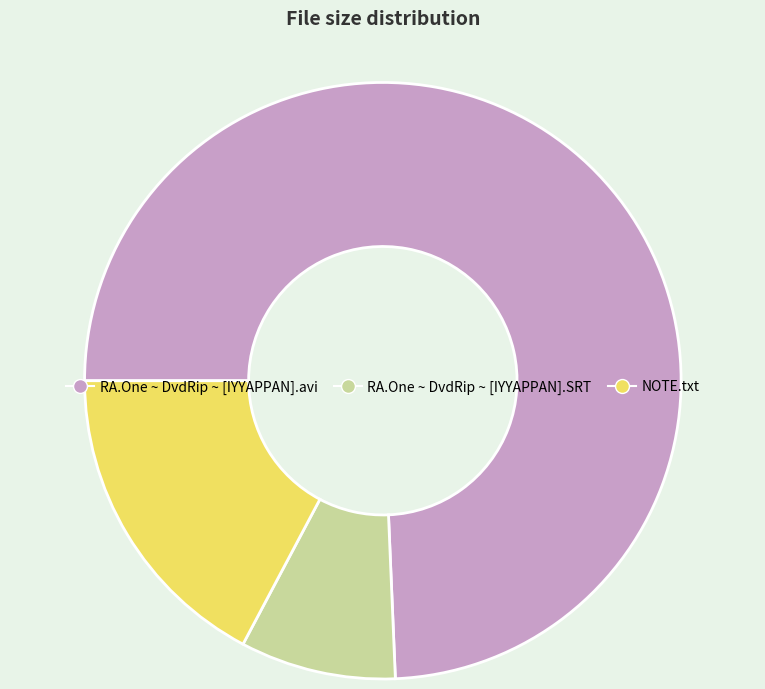

Which has a higher value, RA.One ~ DvdRip ~ [IYYAPPAN].avi or NOTE.txt?

RA.One ~ DvdRip ~ [IYYAPPAN].avi